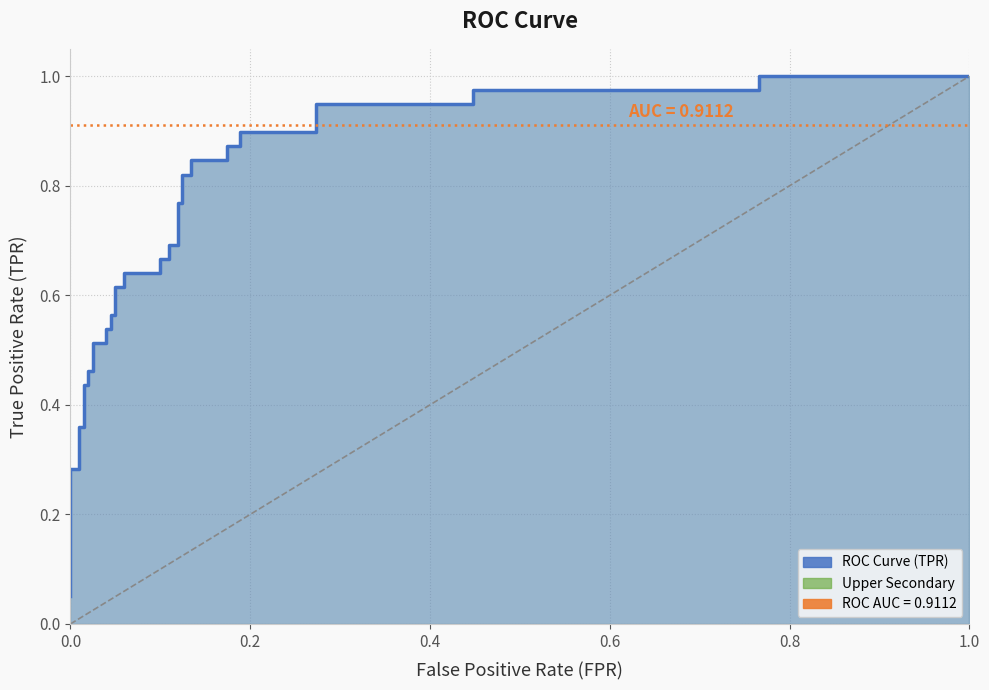

What is the value of the 30th point from the left?

0.9